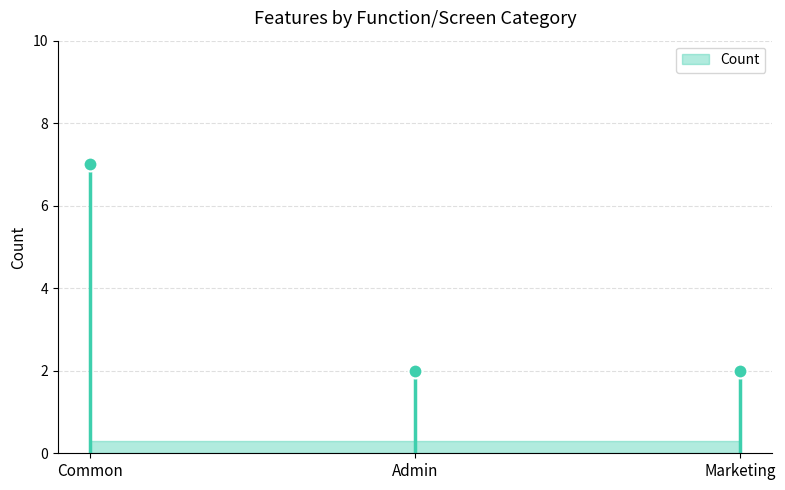

Which has a higher value, Marketing or Common?

Common